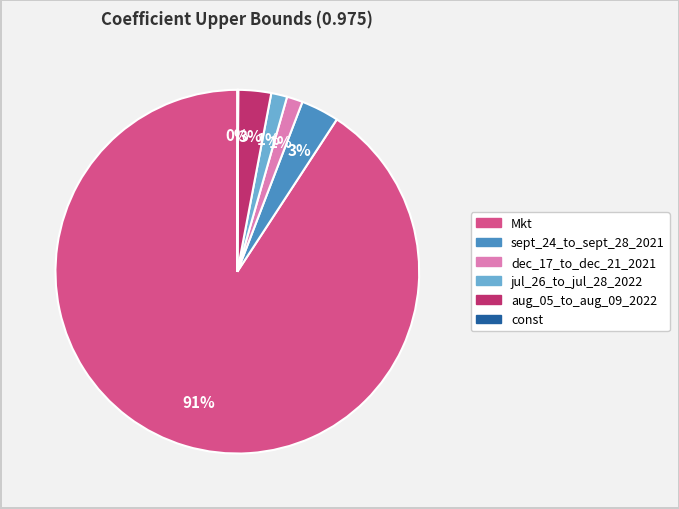

What is the largest slice in the pie chart?

Mkt